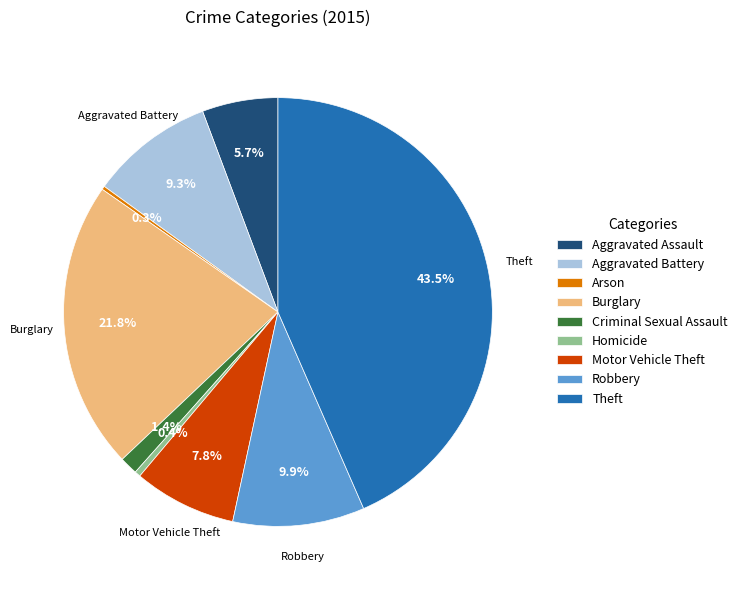

How much of the chart is everything except Homicide?

99.6%